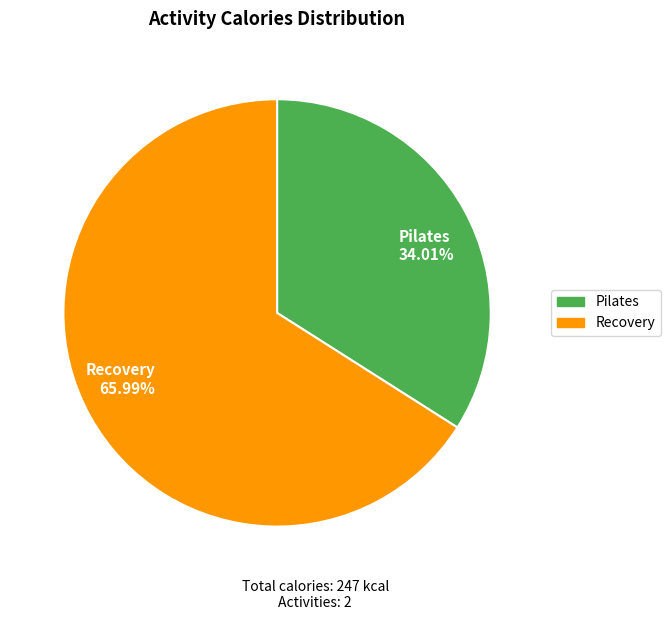

What is the largest slice in the pie chart?

Recovery